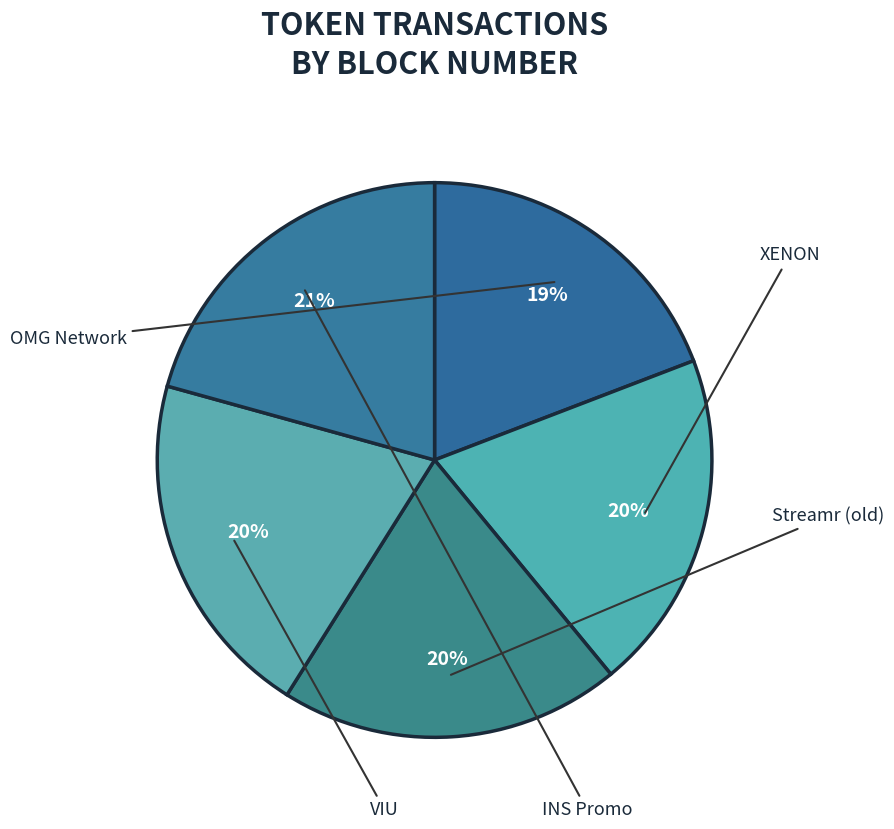

Which category has the smallest portion of the pie?

OMG Network